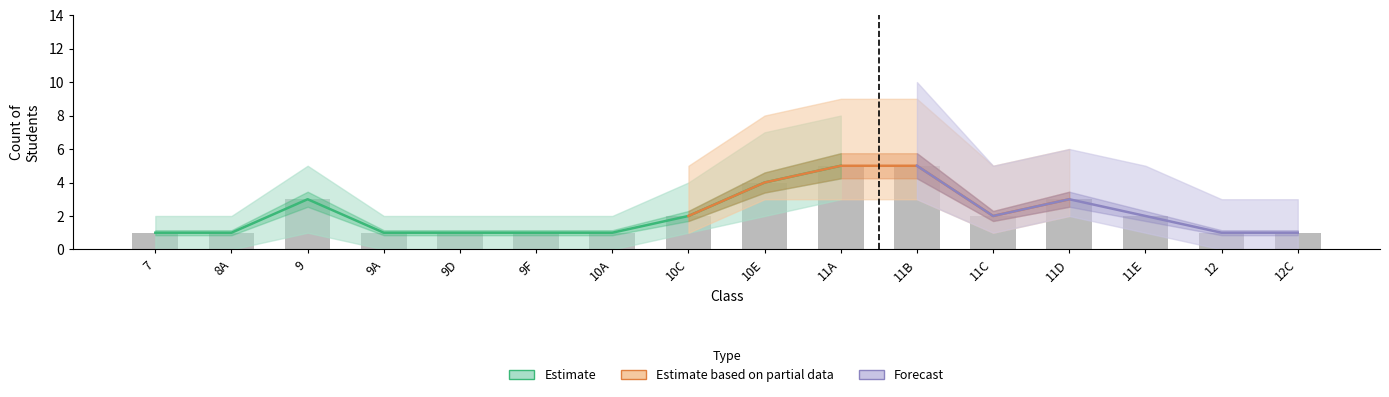

Which label corresponds to the largest value in the chart?

11A